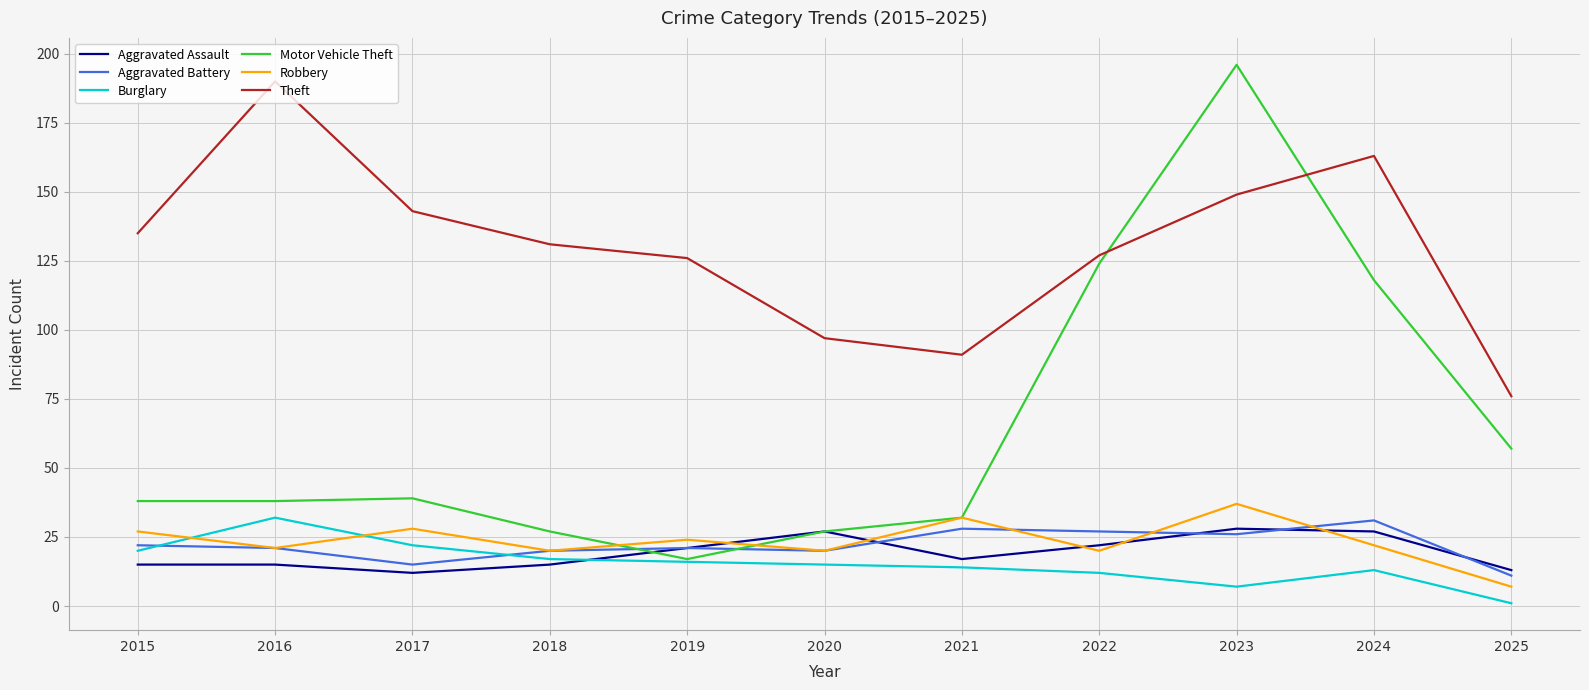

Between 2015 and 2022, which series saw the biggest shift?

Motor Vehicle Theft